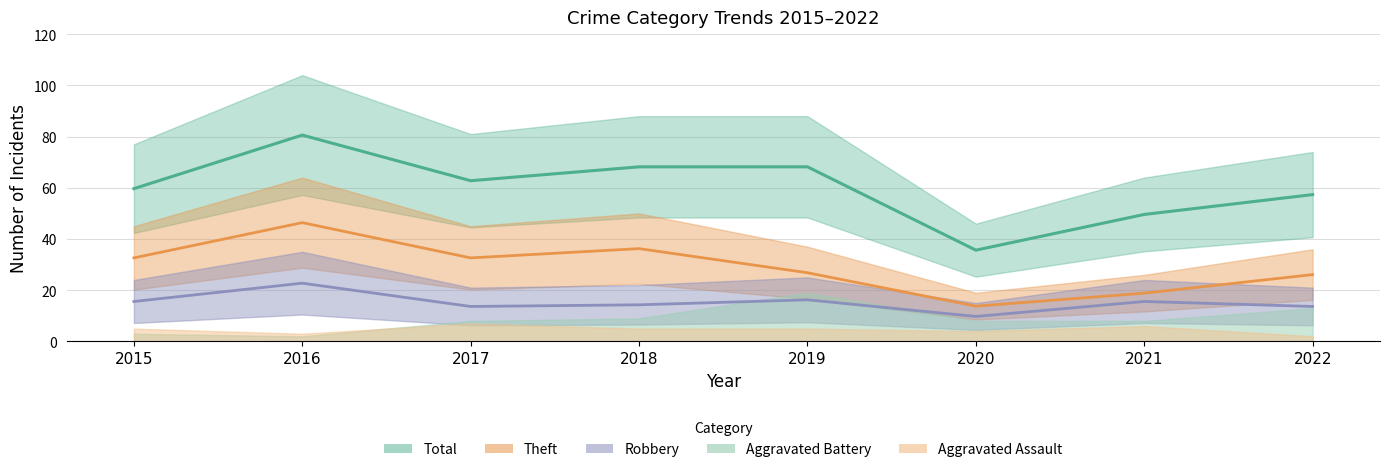

Reading right to left, extract all data points from this chart.

Theft: 26.1	18.9	13.8	26.8	36.2	32.6	46.4	32.6
Robbery: 13.7	15.6	9.8	16.2	14.3	13.7	22.8	15.6
Total: 57.4	49.6	35.6	68.2	68.2	62.8	80.6	59.7